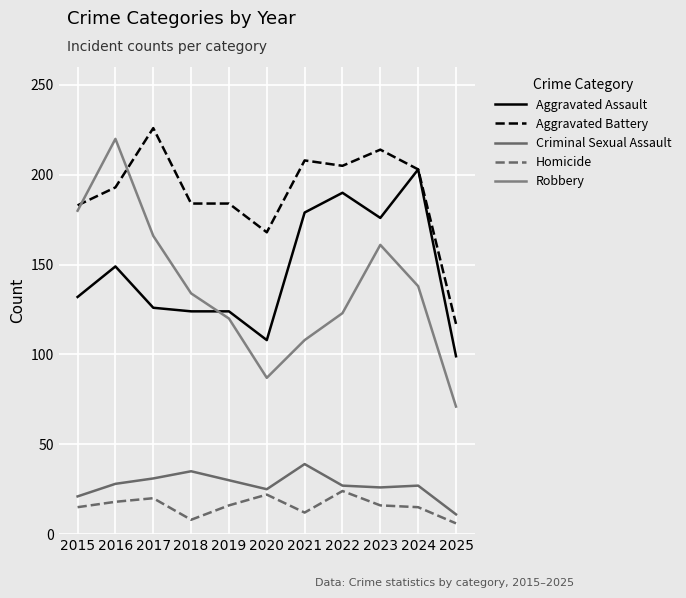

Does the chart display data point markers on the line(s)?

No